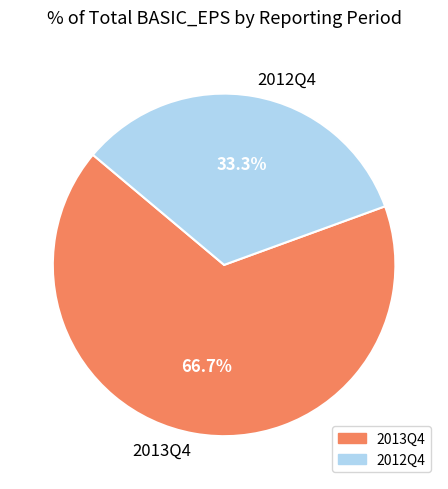

True or false: 2013Q4 accounts for 52% of the total.

False